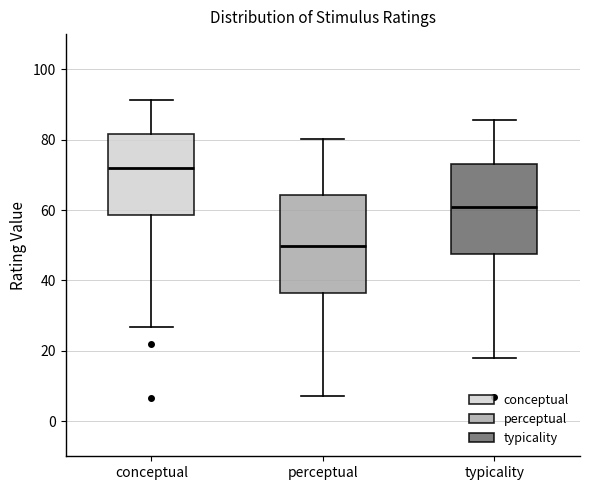

Which box has the lowest median line?

perceptual